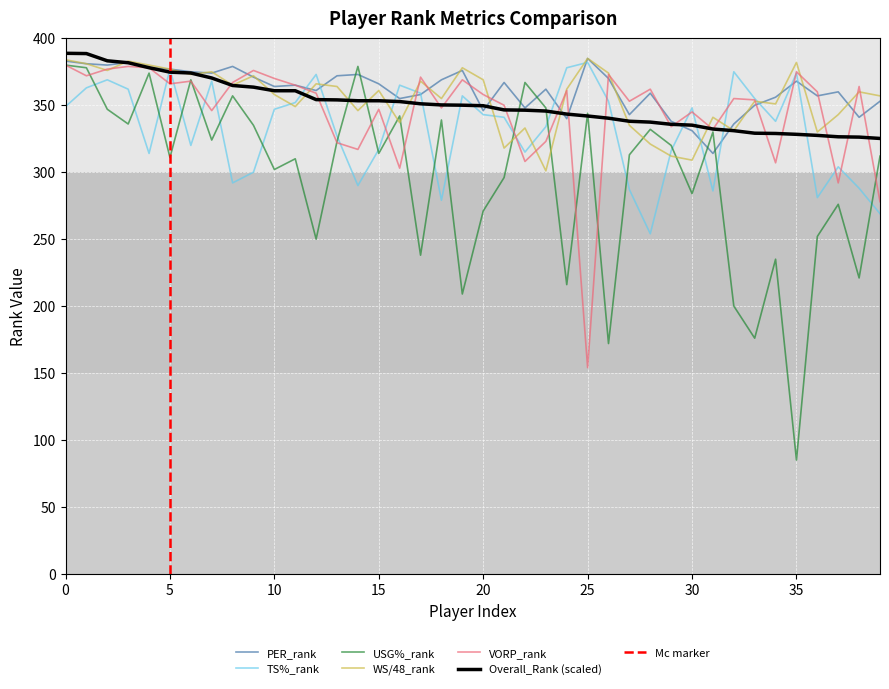

True or false: PER_rank and USG%_rank intersect in this chart.

True